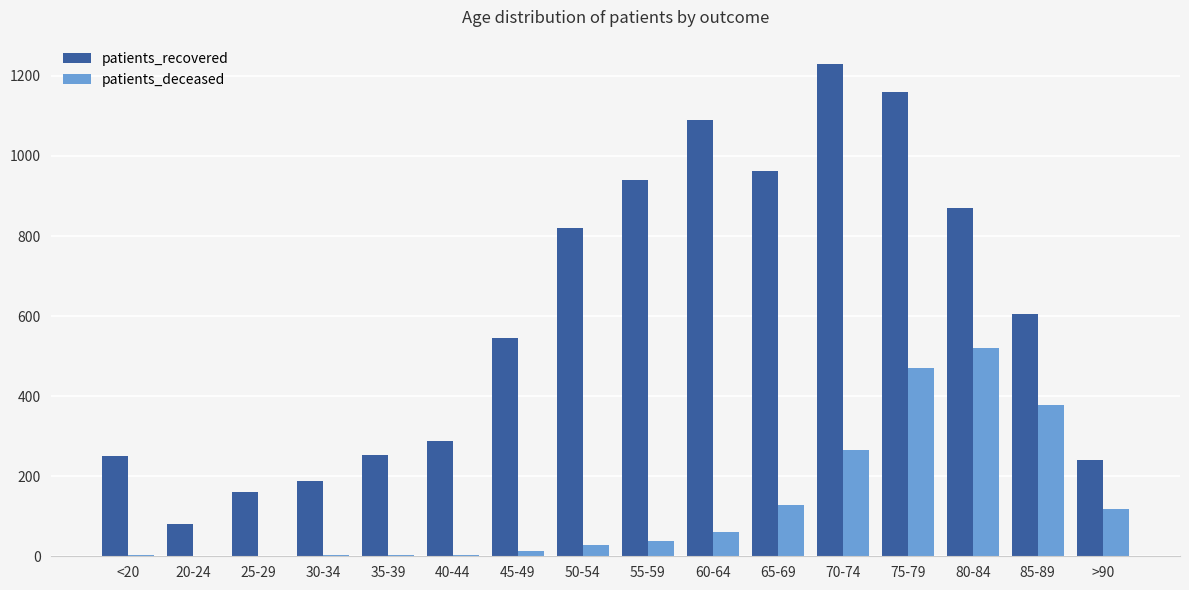

Count the number of data series in this chart.

2